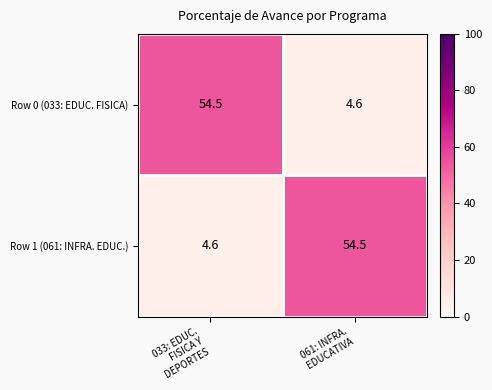

Reading left to right, extract all data points from this chart.

Row 0 (033: EDUC. FISICA): 54.5	4.6
Row 1 (061: INFRA. EDUC.): 4.6	54.5